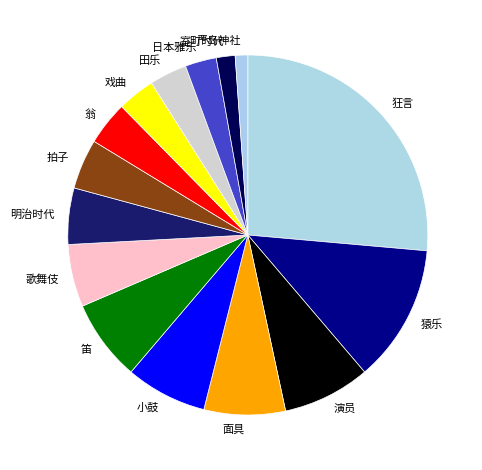

Is it true that 面具 is 16% of the pie?

False